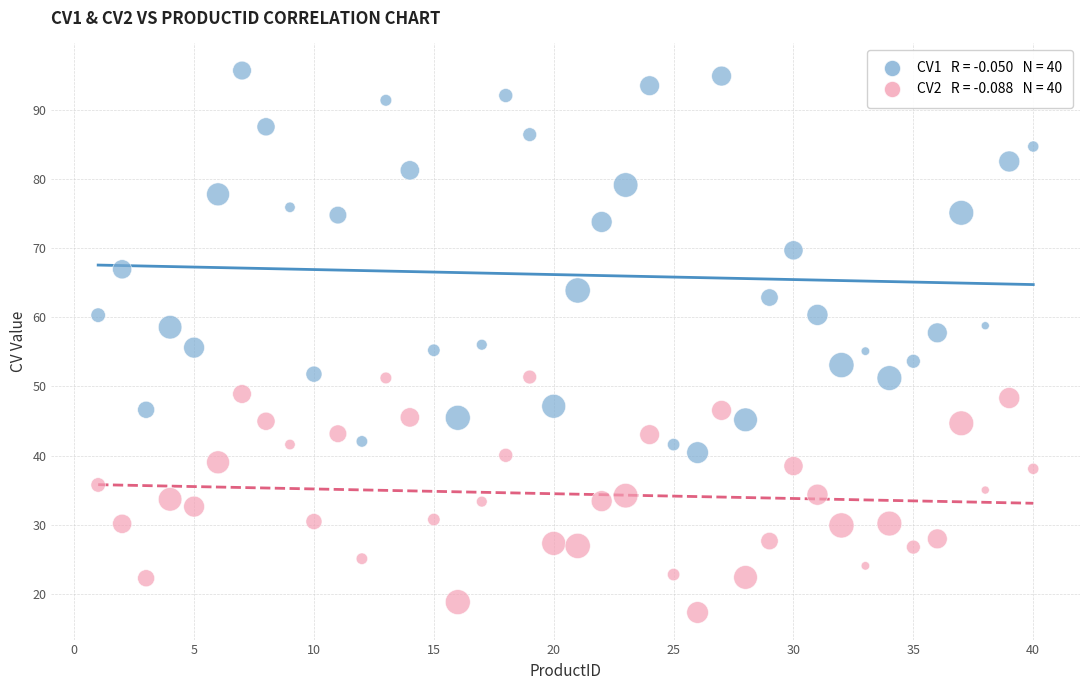

Across all data points, what is the range of X values (max minus min)?

39.0